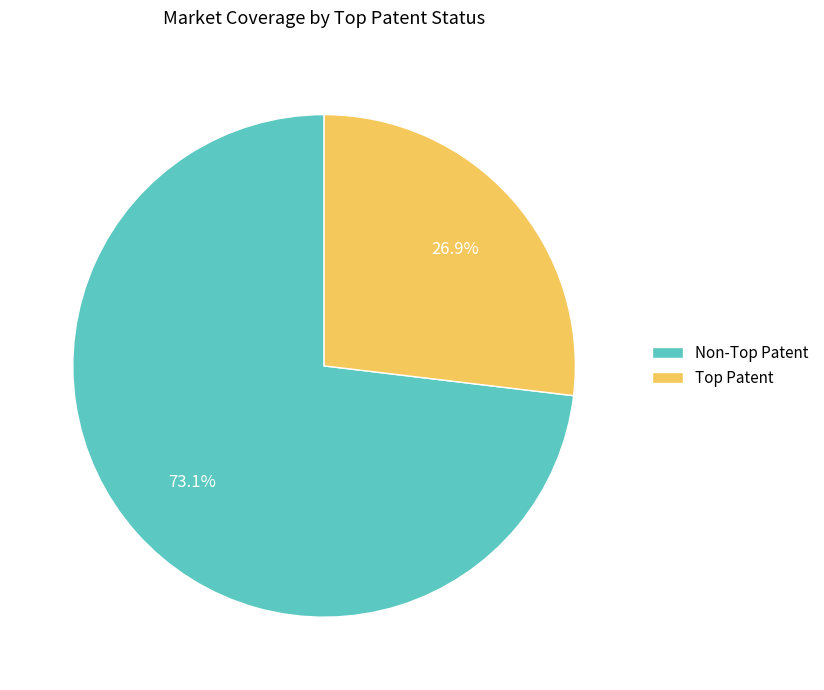

Which slice is the largest?

Non-Top Patent